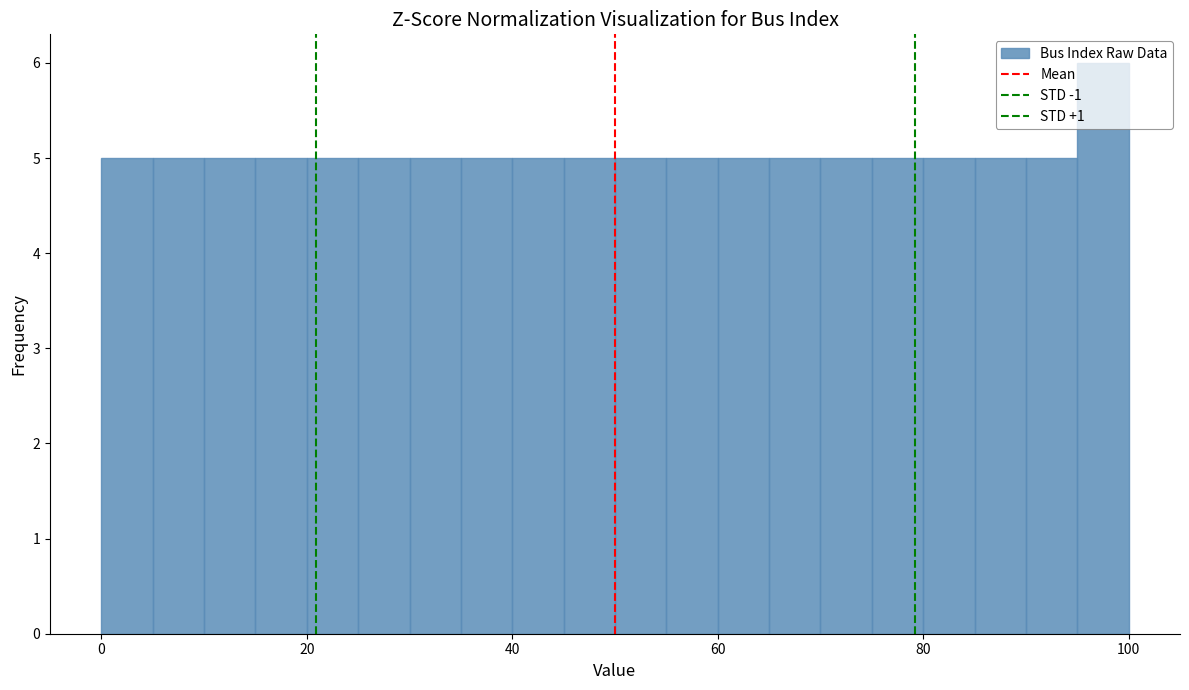

Read against the x-axis, roughly where is the centre of the tallest bar?

98